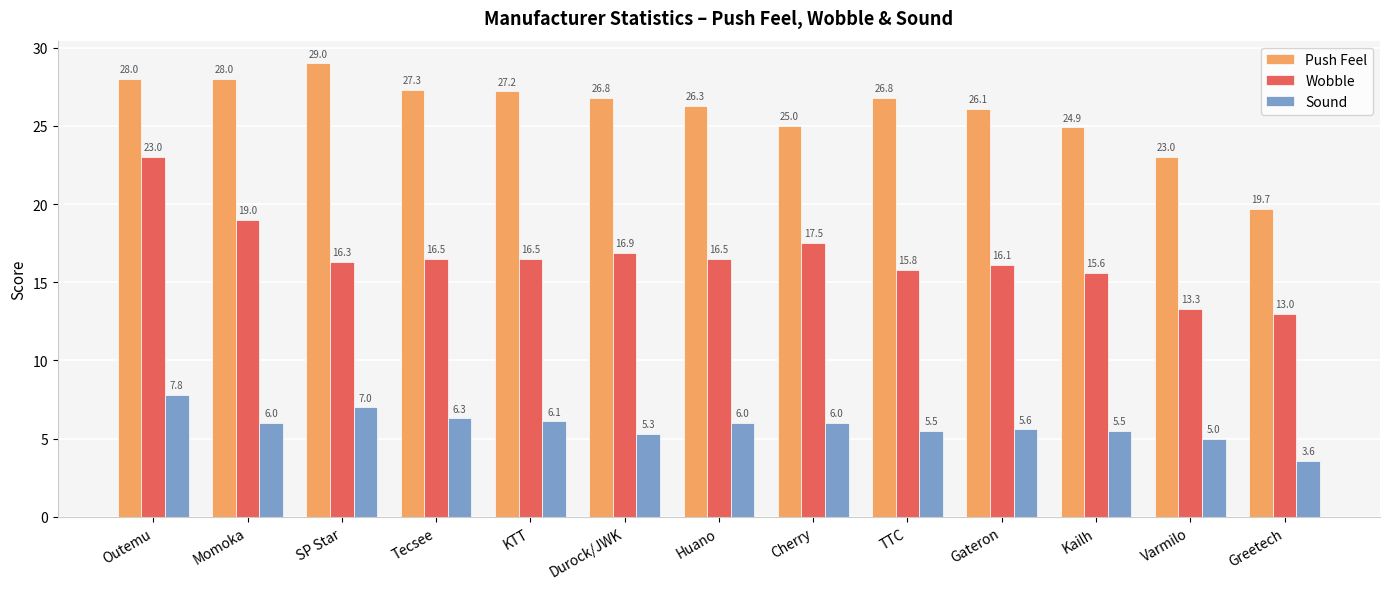

What is the label of the 7th bar from the right?

Huano